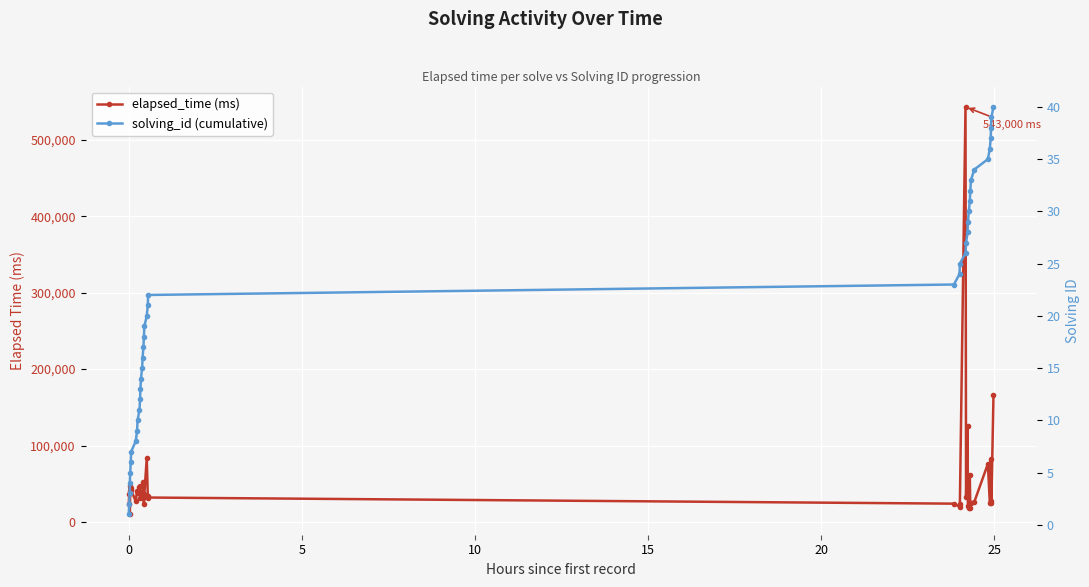

List the series in order of their peak value, lowest first.

solving_id (cumulative), elapsed_time (ms)